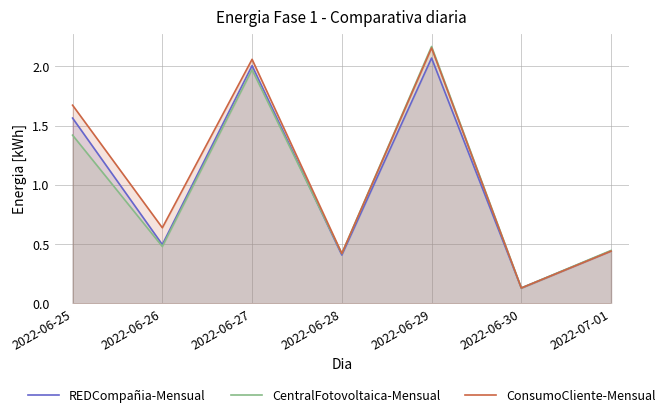

How many times do ConsumoCliente-Mensual and REDCompañia-Mensual cross each other?

1